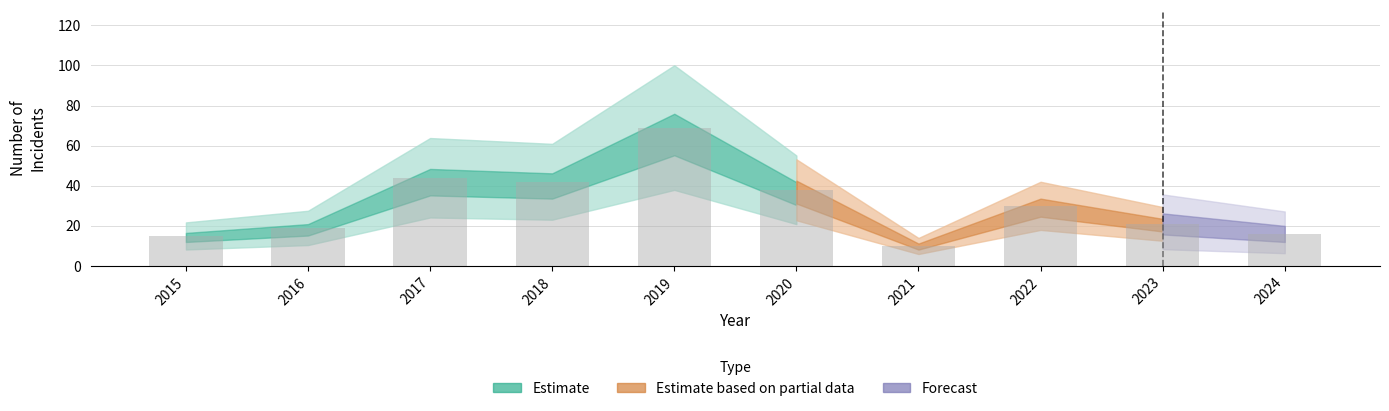

Is it true that the value at 2018 is 42?

True